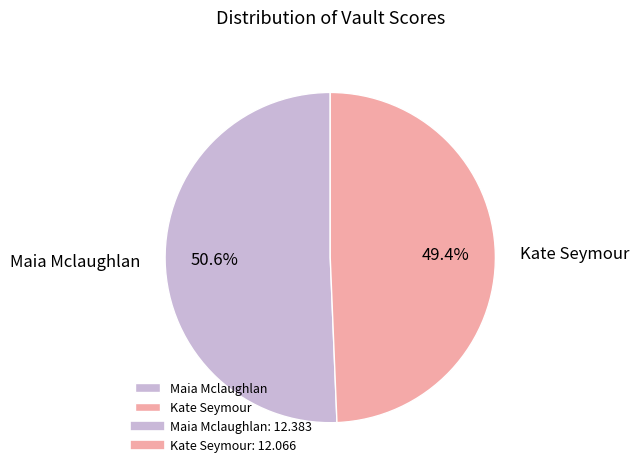

How many slices are in this pie chart?

2